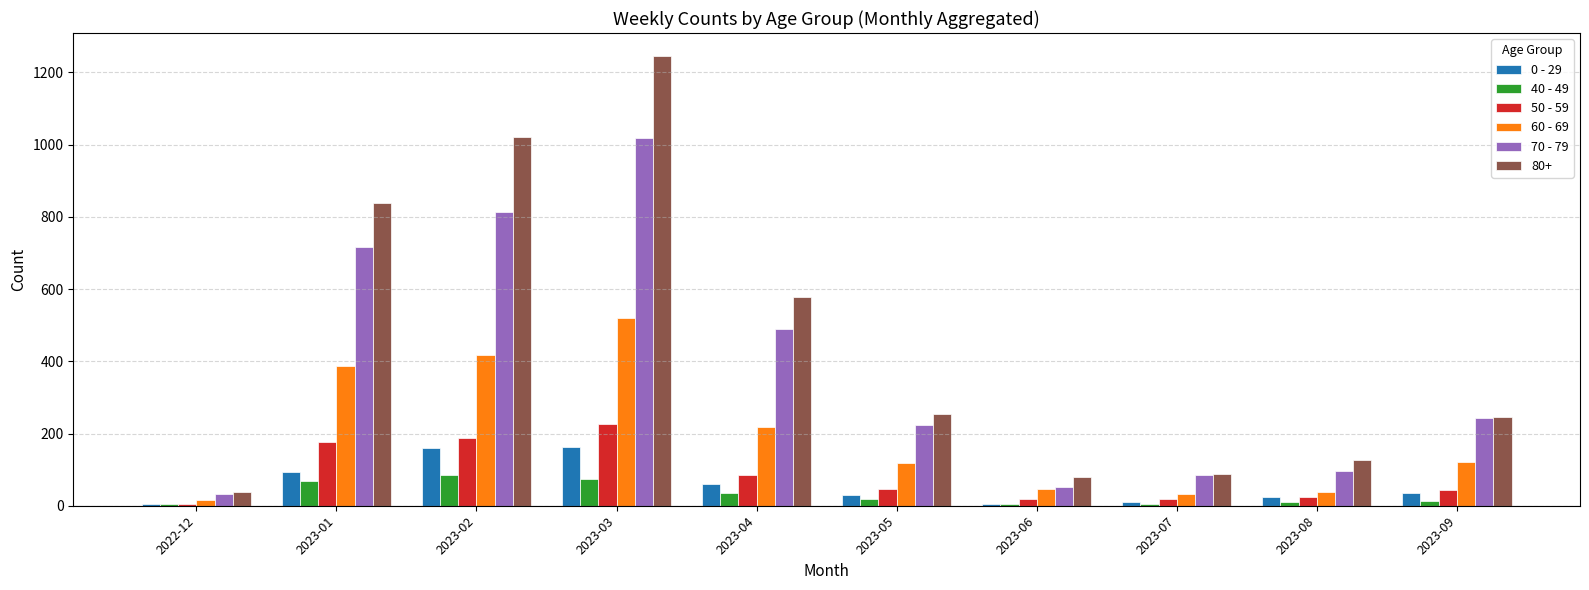

The value of 0 - 29 at 2023-06 is 5. True or false?

True